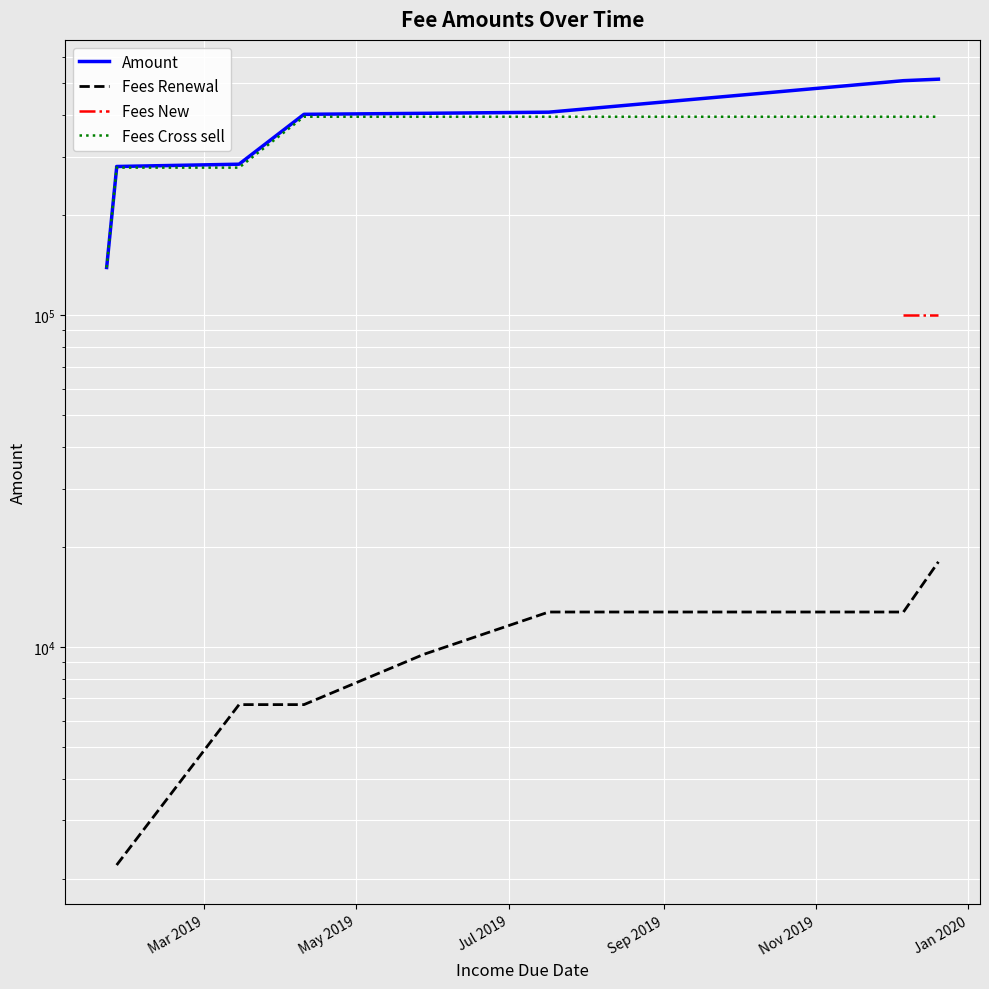

True or false: Amount and Fees New cross at least once.

False